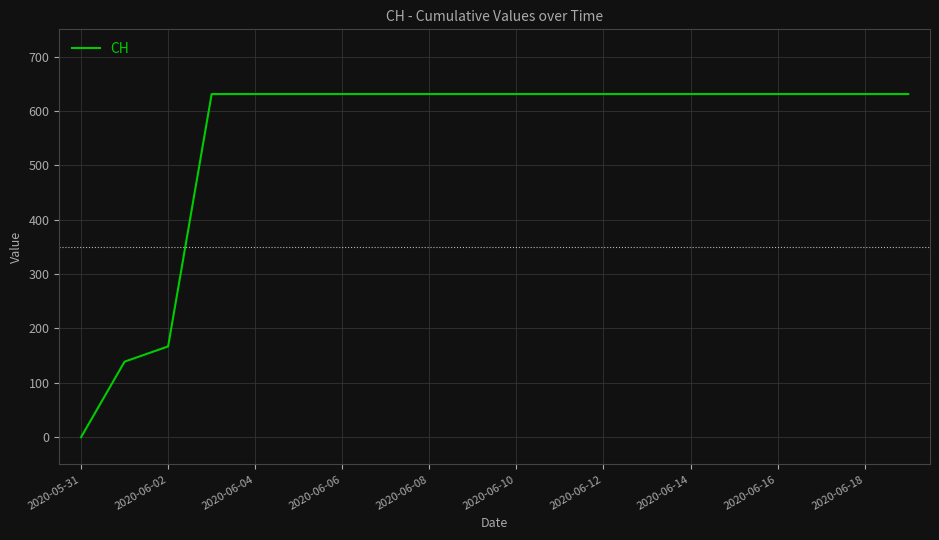

How many lines are shown in the chart?

1